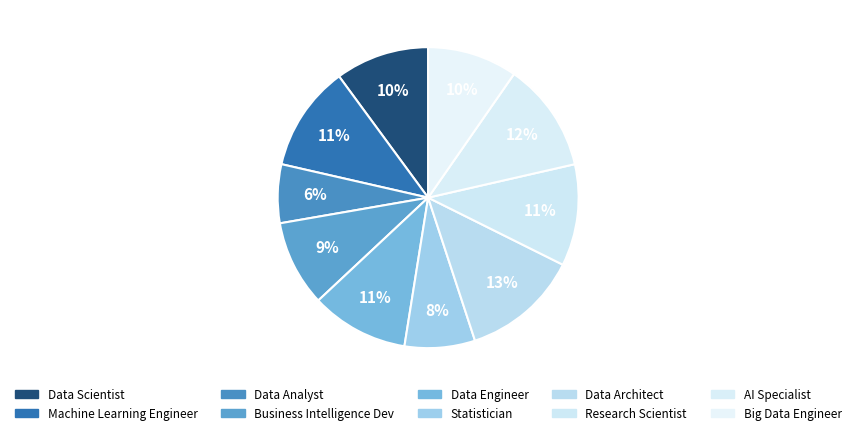

To the nearest percent, what percentage of the pie is Research Scientist?

11%